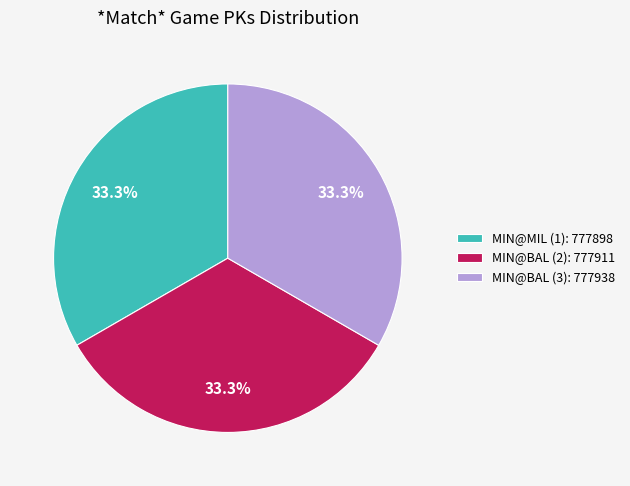

Approximately how many times larger is the value at MIN@BAL (2): 777911 compared to MIN@BAL (3): 777938?

1.0